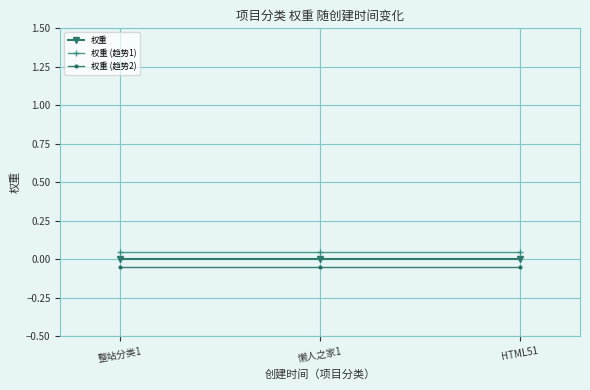

Is the value of 权重 at HTML51 greater than the value of 权重 (趋势2) at 懒人之家1?

Yes